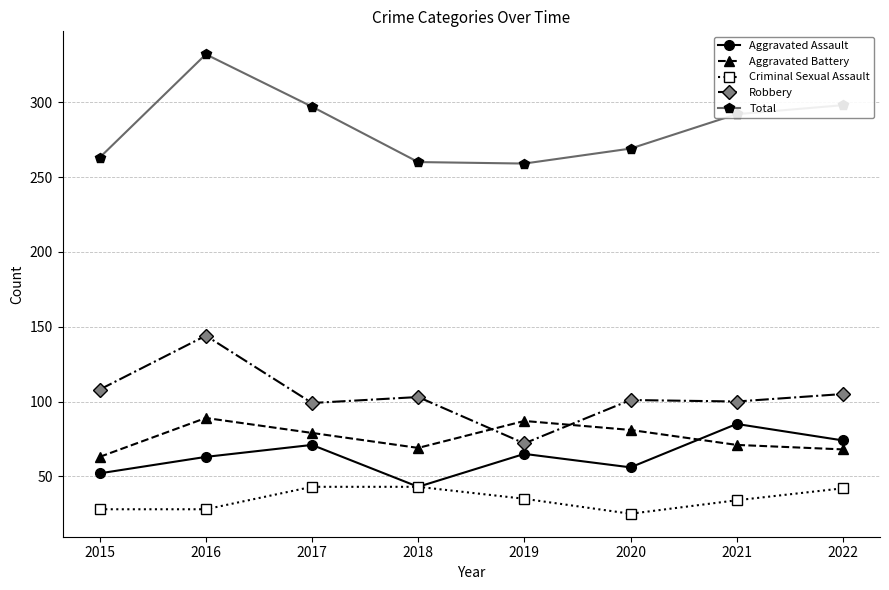

Is the value of Aggravated Battery at 2022 greater than the value of Criminal Sexual Assault at 2019?

Yes